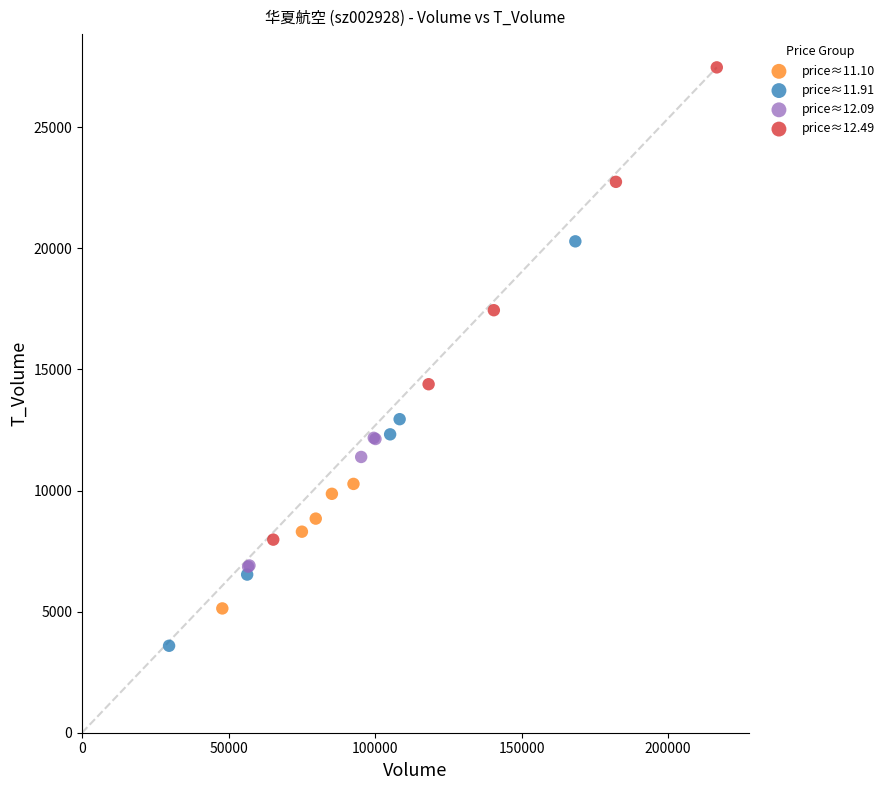

Which series has the largest Y range (max minus min)?

price≈12.49